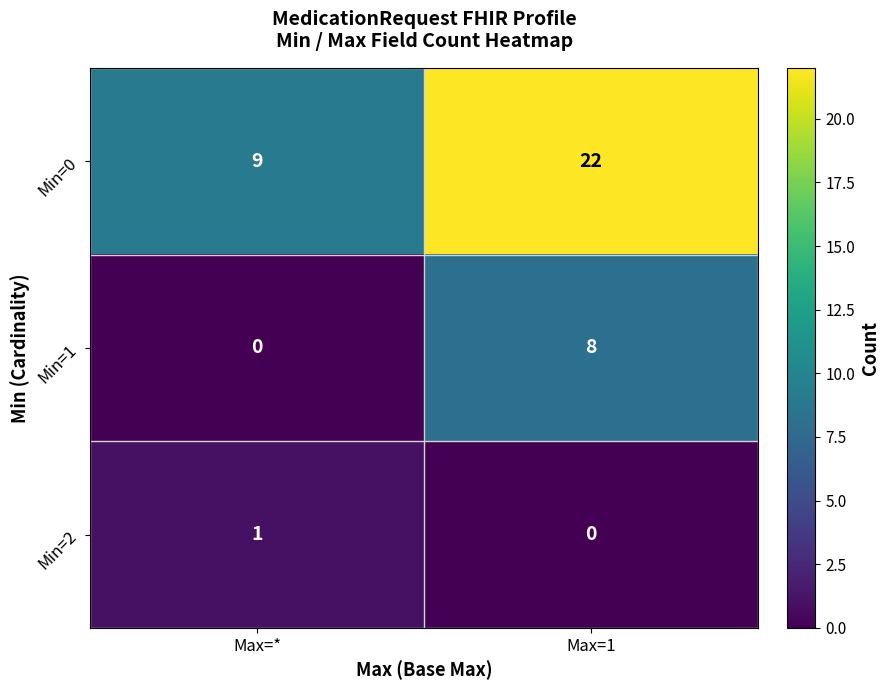

What is the minimum value for Min=0?

9